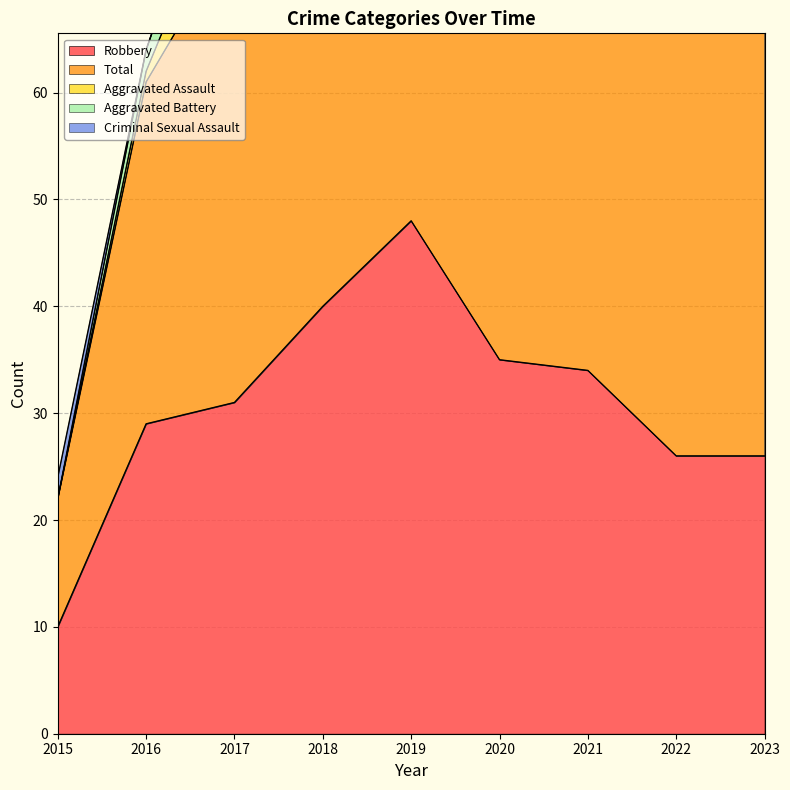

Is it true that Criminal Sexual Assault equals 1 at 2022?

False